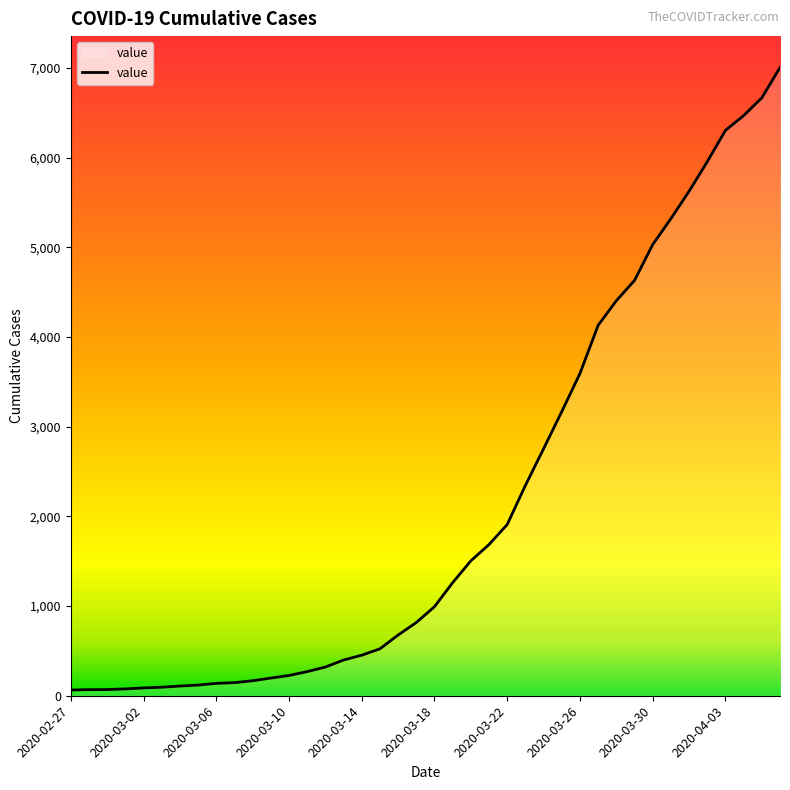

What is the greatest value displayed?

7004